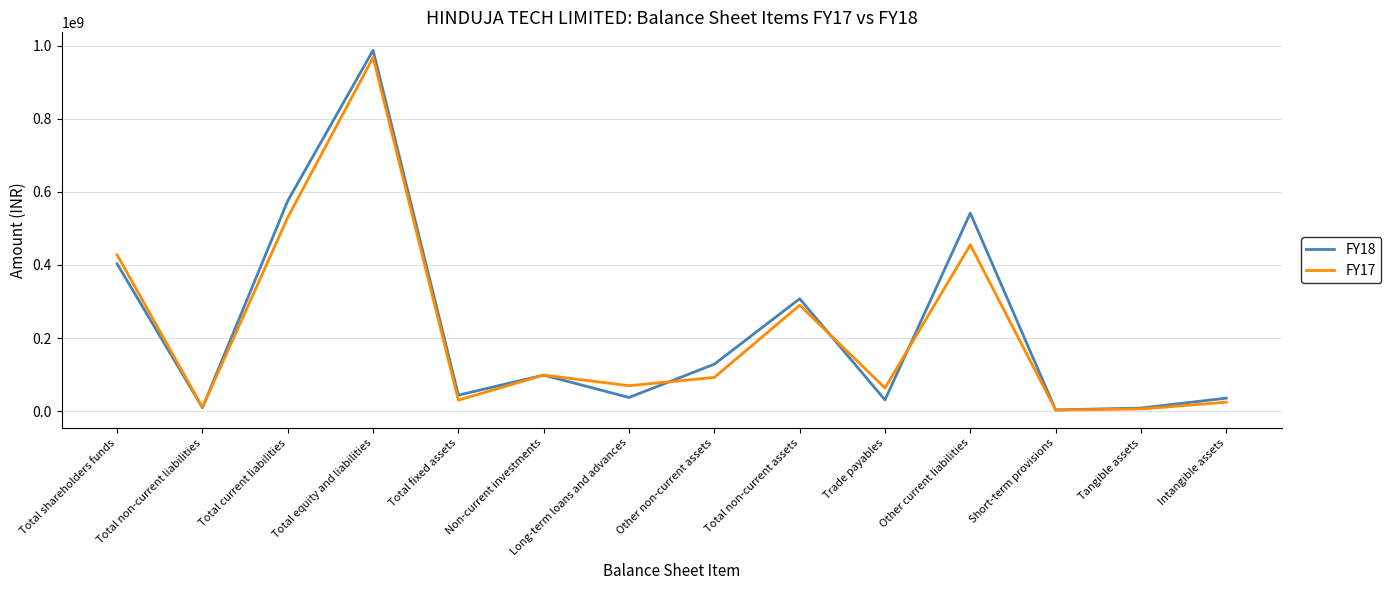

The FY18 series shows 170476414 at Non-current investments. True or false?

False